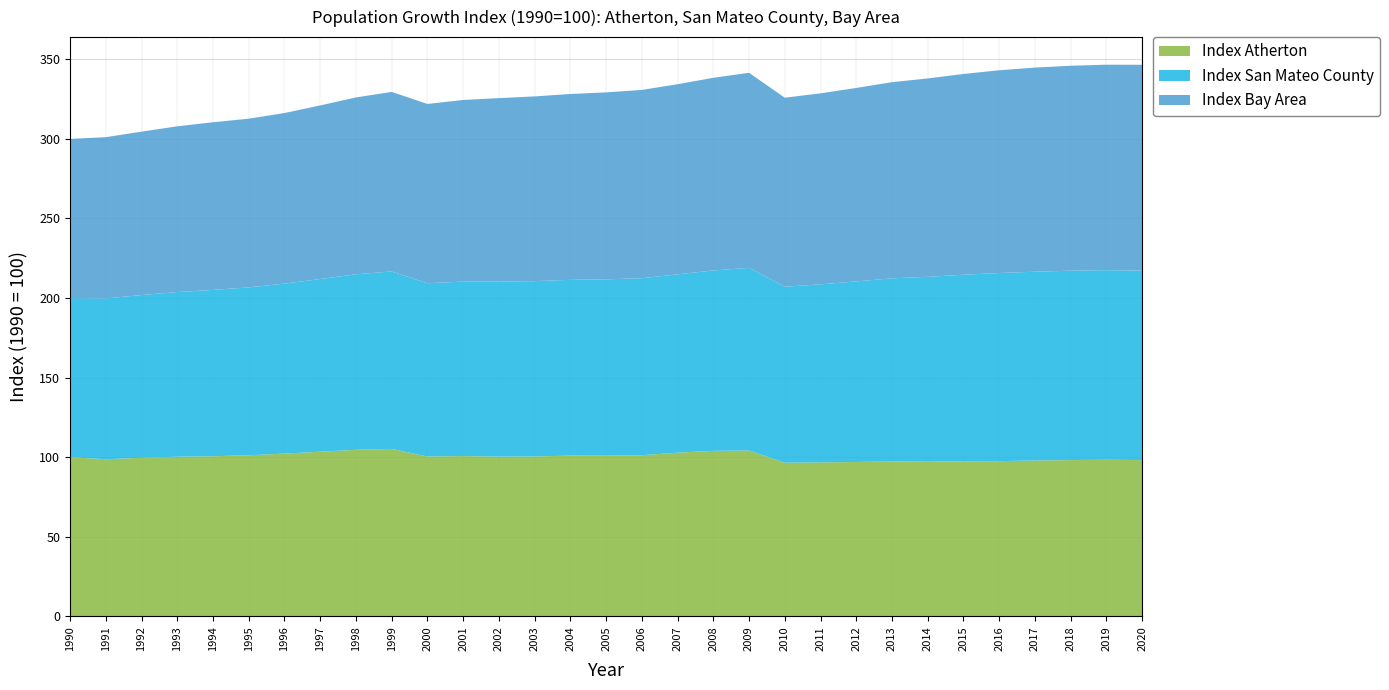

Reading right to left, what are all the values shown in this chart?

Index Atherton: 2020=98.2	2019=98.3	2018=98.2	2017=97.9	2016=97.5	2015=97.4	2014=97.2	2013=97.3	2012=97.0	2011=96.7	2010=96.5	2009=104.2	2008=104.0	2007=102.8	2006=101.2	2005=100.9	2004=101.0	2003=100.4	2002=100.3	2001=100.7	2000=100.4	1999=105.2	1998=104.6	1997=103.4	1996=102.2	1995=101.2	1994=100.6	1993=100.3	1992=99.6	1991=98.7	1990=100.0
Index San Mateo County: 2020=119.0	2019=119.2	2018=119.0	2017=118.7	2016=118.2	2015=117.3	2014=116.1	2013=115.1	2012=113.5	2011=111.9	2010=110.6	2009=114.8	2008=113.4	2007=112.0	2006=111.2	2005=110.8	2004=110.5	2003=110.2	2002=110.0	2001=109.6	2000=108.9	1999=111.5	1998=110.3	1997=108.5	1996=106.8	1995=105.5	1994=104.5	1993=103.5	1992=102.3	1991=101.0	1990=100.0
Index Bay Area: 2020=129.4	2019=129.1	2018=128.8	2017=128.3	2016=127.4	2015=126.2	2014=124.7	2013=123.3	2012=121.6	2011=120.0	2010=118.8	2009=122.6	2008=121.1	2007=119.5	2006=118.3	2005=117.5	2004=116.8	2003=116.1	2002=115.3	2001=114.1	2000=112.7	1999=112.8	1998=111.1	1997=109.1	1996=107.2	1995=106.0	1994=105.4	1993=104.2	1992=102.7	1991=101.4	1990=100.0